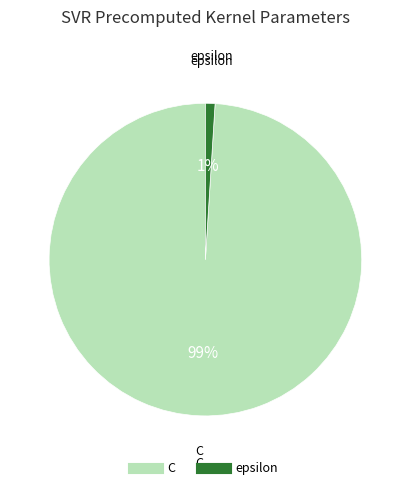

Is the sum of C and epsilon greater than half?

Yes